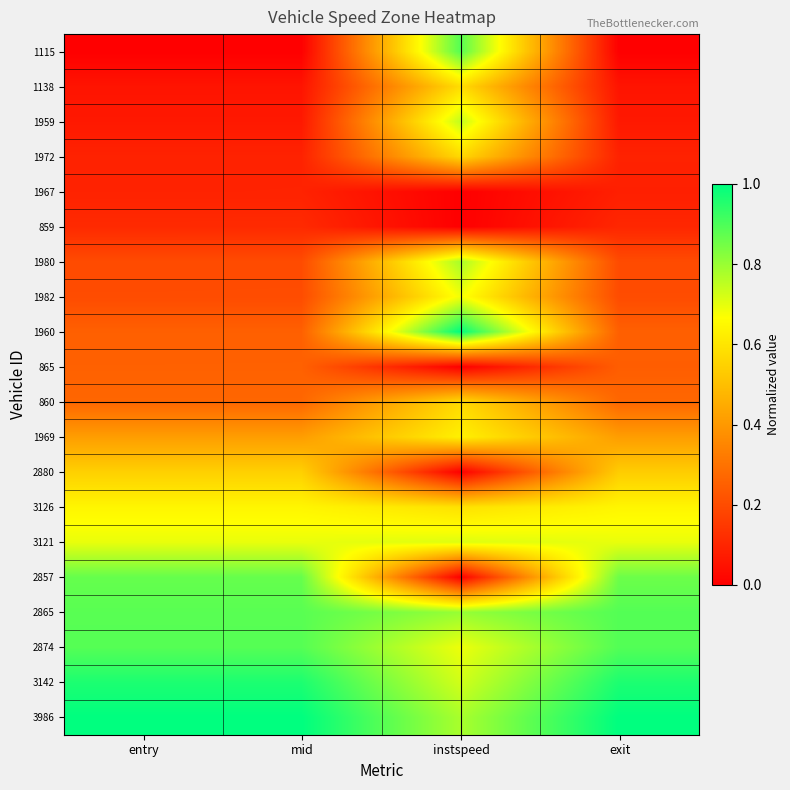

List the series in order of their peak value, lowest first.

1967, 859, 865, 2880, 1972, 860, 1138, 1969, 3126, 1982, 3121, 1959, 1980, 2857, 1115, 2865, 2874, 3142, 1960, 3986